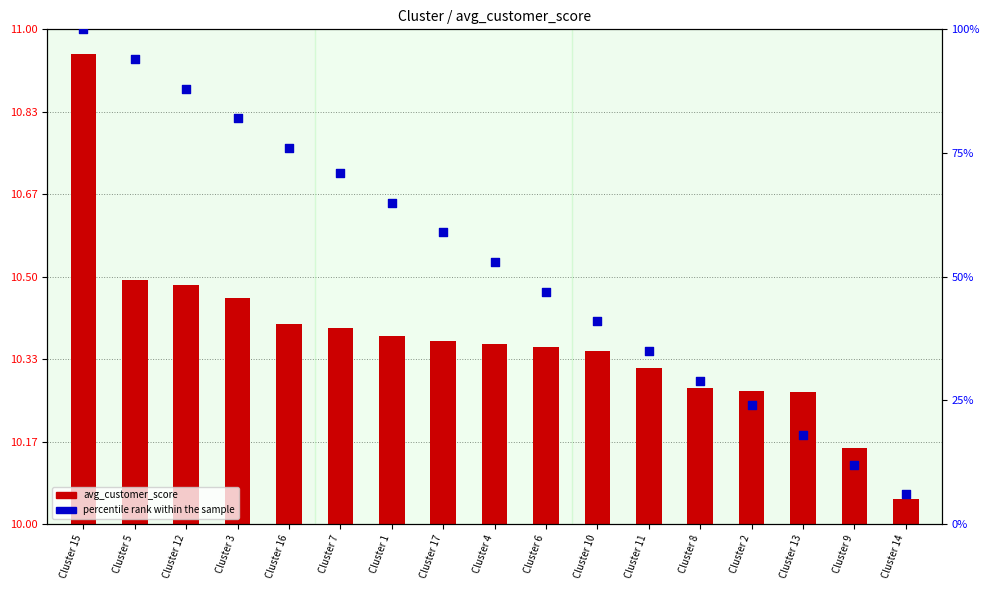

Which has a higher value, Cluster 8 or Cluster 16?

Cluster 16